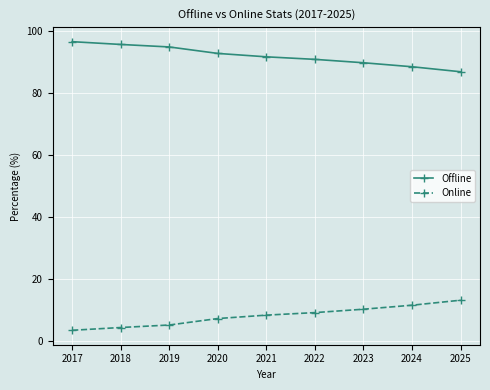

True or false: Offline has a value of 151.9 at 2020.

False